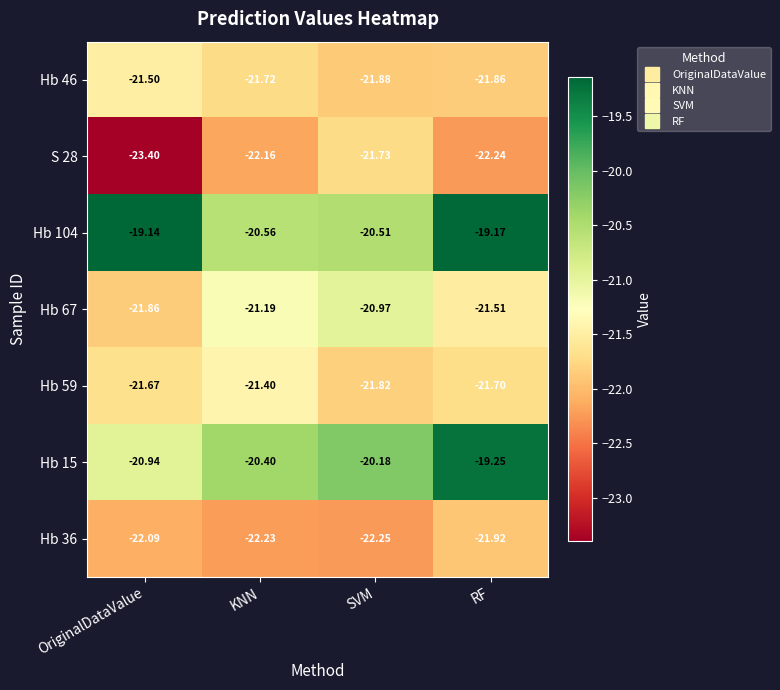

At which category is the sum across all series the highest?

RF